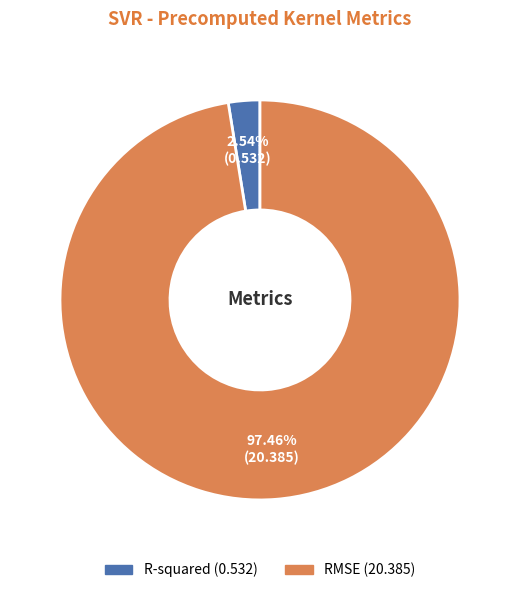

To the nearest percent, what is the difference between the RMSE and R-squared slice percentages?

95%